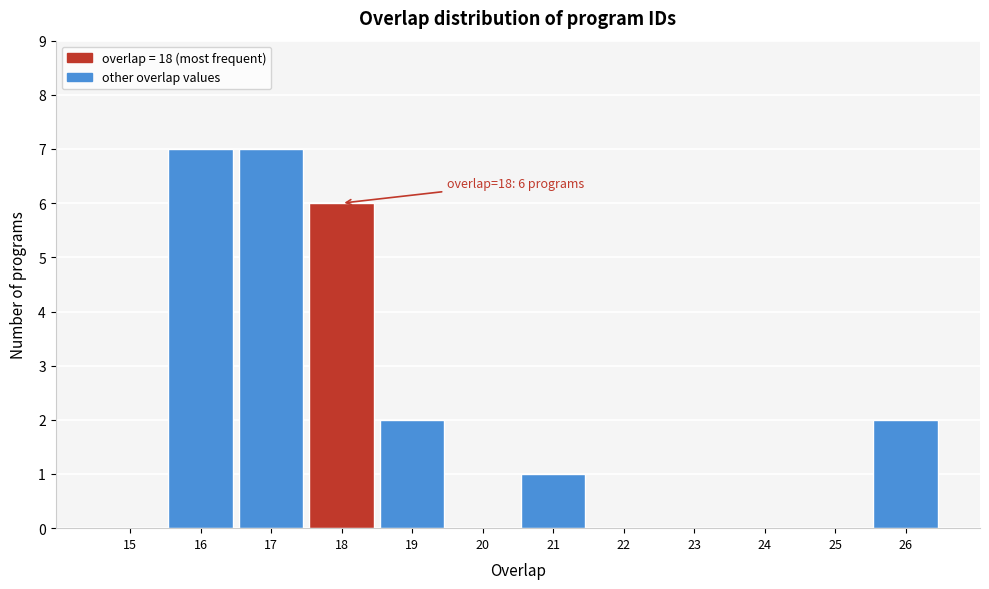

Reading left to right, transcribe all the data shown in this chart.

15=0	16=7	17=7	18=6	19=2	20=0	21=1	22=0	23=0	24=0	25=0	26=2